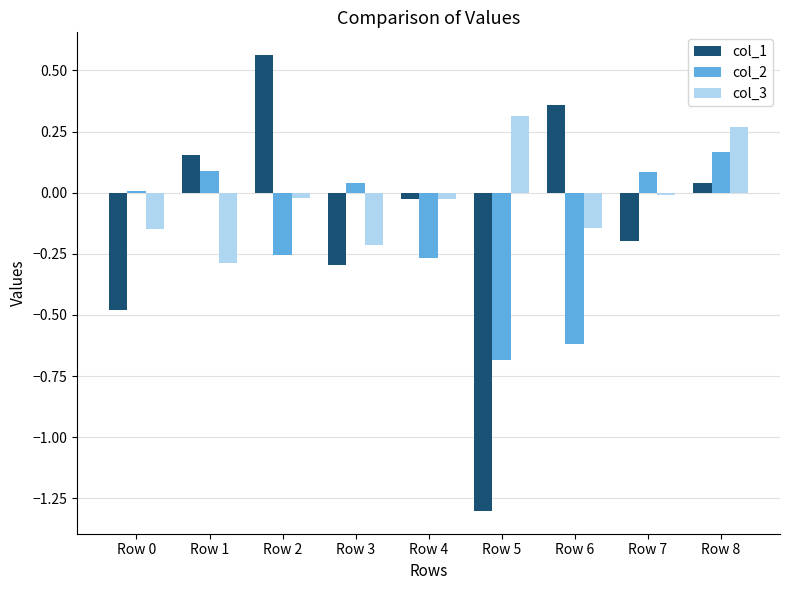

Where does the col_1 series first go above 0?

Row 1